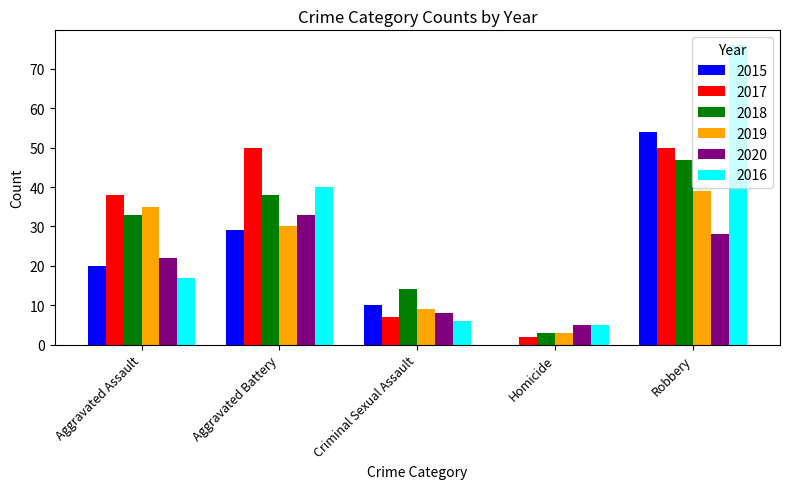

Reading left to right, what are all the values shown in this chart?

2015: 20	29	10	0	54
2017: 38	50	7	2	50
2018: 33	38	14	3	47
2019: 35	30	9	3	39
2020: 22	33	8	5	28
2016: 17	40	6	5	76